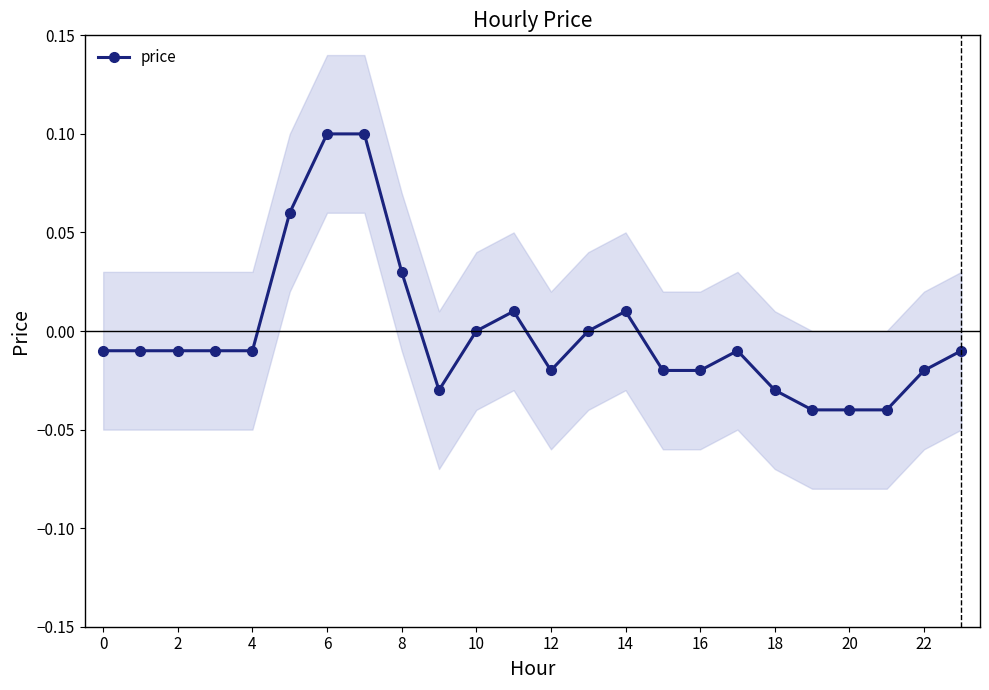

The value at 17 is -0.0. True or false?

False